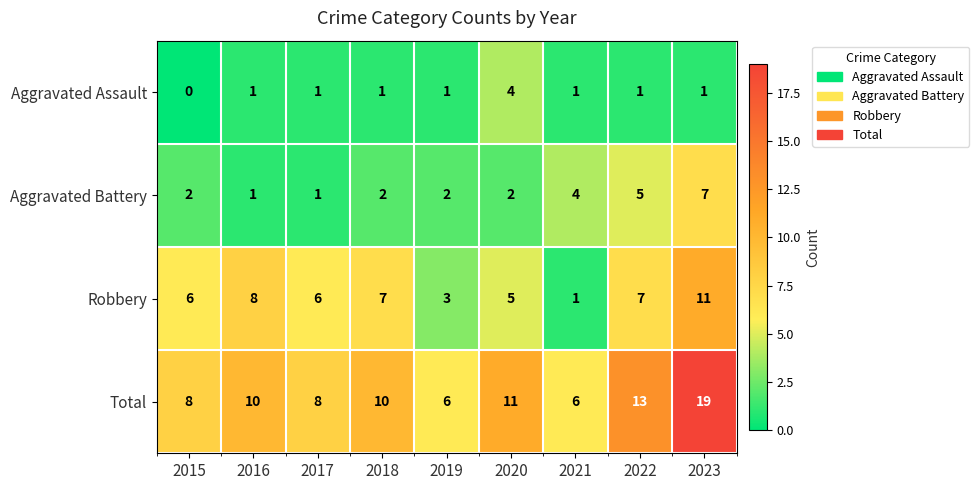

What is the difference between the second highest and second lowest values in the Robbery series?

5